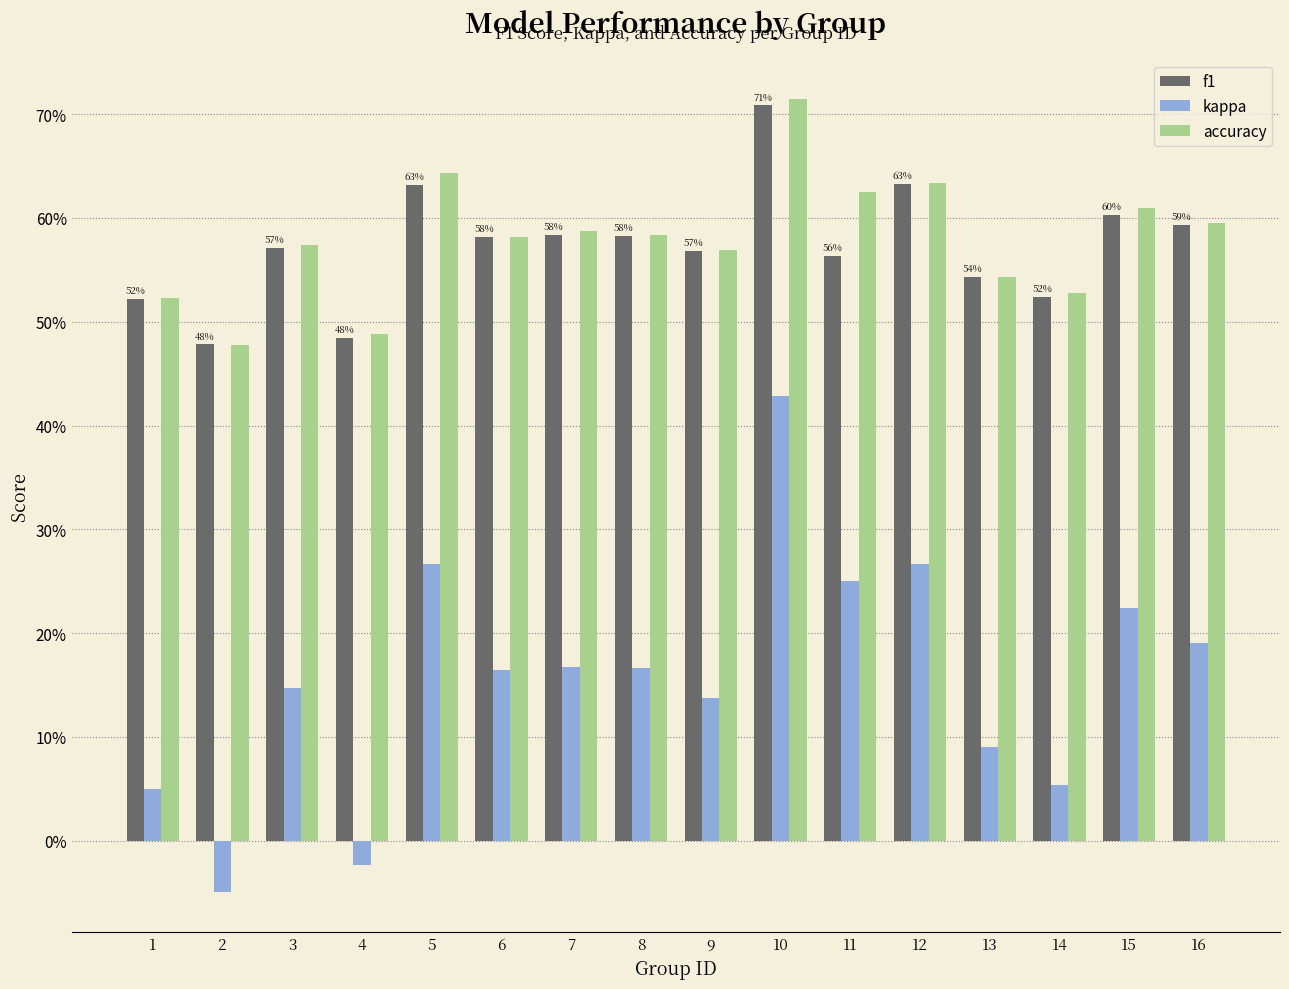

Reading left to right, what are all the values shown in this chart?

f1: 1=0.5	2=0.5	3=0.6	4=0.5	5=0.6	6=0.6	7=0.6	8=0.6	9=0.6	10=0.7	11=0.6	12=0.6	13=0.5	14=0.5	15=0.6	16=0.6
kappa: 1=0.0	2=-0.0	3=0.1	4=-0.0	5=0.3	6=0.2	7=0.2	8=0.2	9=0.1	10=0.4	11=0.2	12=0.3	13=0.1	14=0.1	15=0.2	16=0.2
accuracy: 1=0.5	2=0.5	3=0.6	4=0.5	5=0.6	6=0.6	7=0.6	8=0.6	9=0.6	10=0.7	11=0.6	12=0.6	13=0.5	14=0.5	15=0.6	16=0.6